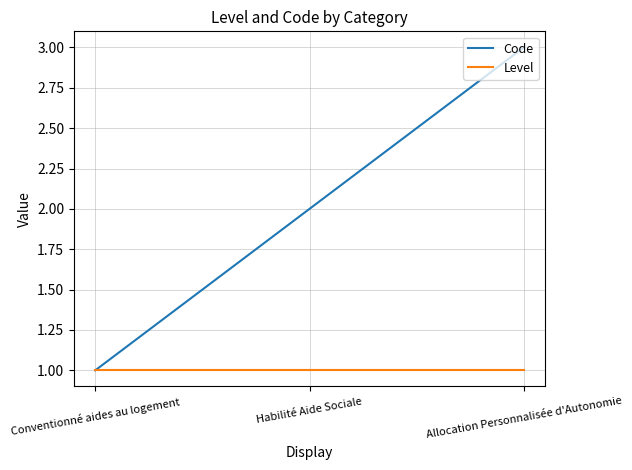

Reading left to right, list all the values displayed in this chart.

Code: 1	2	3
Level: 1	1	1